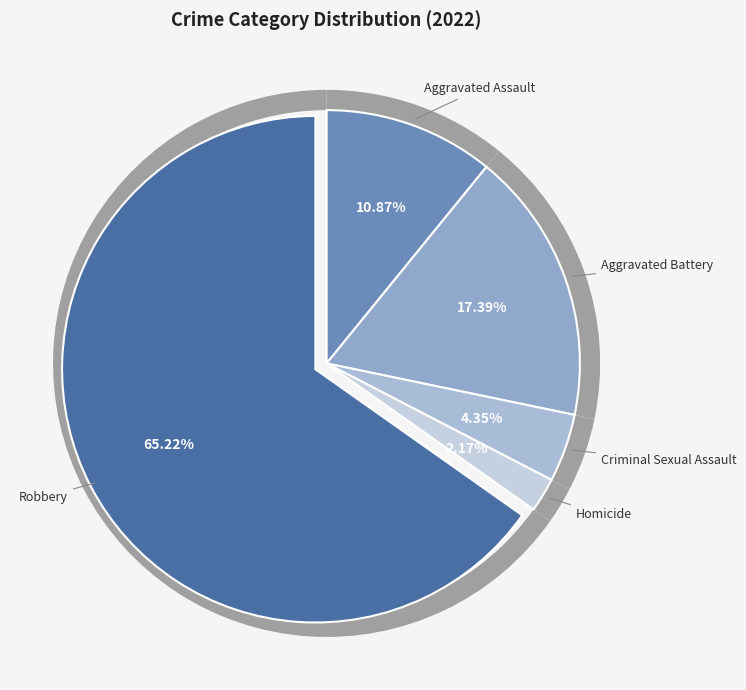

Rank the categories by value from lowest to highest.

Homicide, Criminal Sexual Assault, Aggravated Assault, Aggravated Battery, Robbery